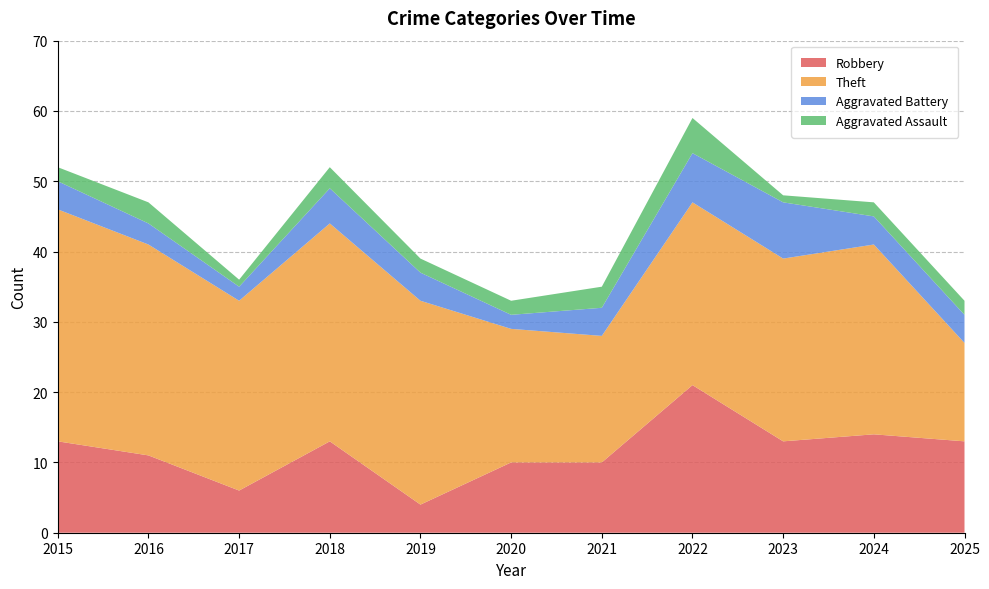

Reading left to right, extract all data points from this chart.

Robbery: 2015=13	2016=11	2017=6	2018=13	2019=4	2020=10	2021=10	2022=21	2023=13	2024=14	2025=13
Theft: 2015=33	2016=30	2017=27	2018=31	2019=29	2020=19	2021=18	2022=26	2023=26	2024=27	2025=14
Aggravated Battery: 2015=4	2016=3	2017=2	2018=5	2019=4	2020=2	2021=4	2022=7	2023=8	2024=4	2025=4
Aggravated Assault: 2015=2	2016=3	2017=1	2018=3	2019=2	2020=2	2021=3	2022=5	2023=1	2024=2	2025=2